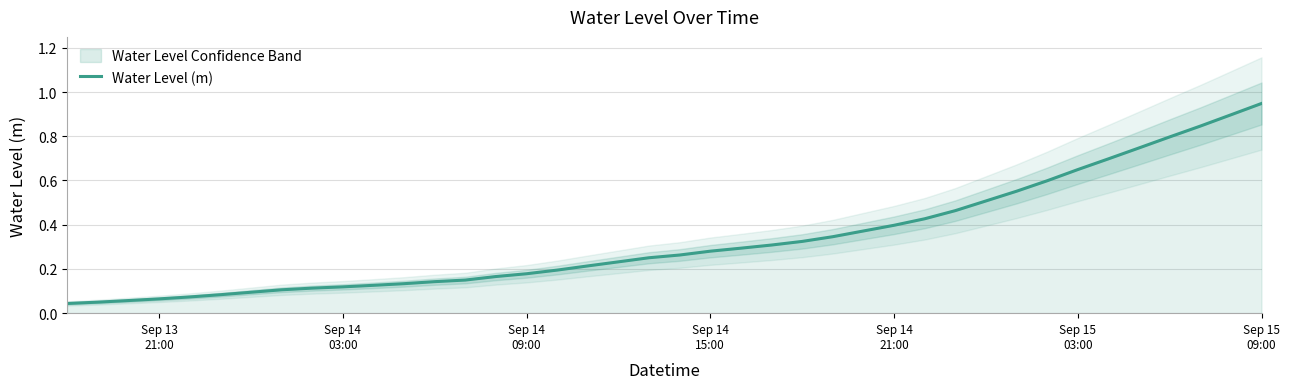

Is this an area chart (filled region under the line)?

No